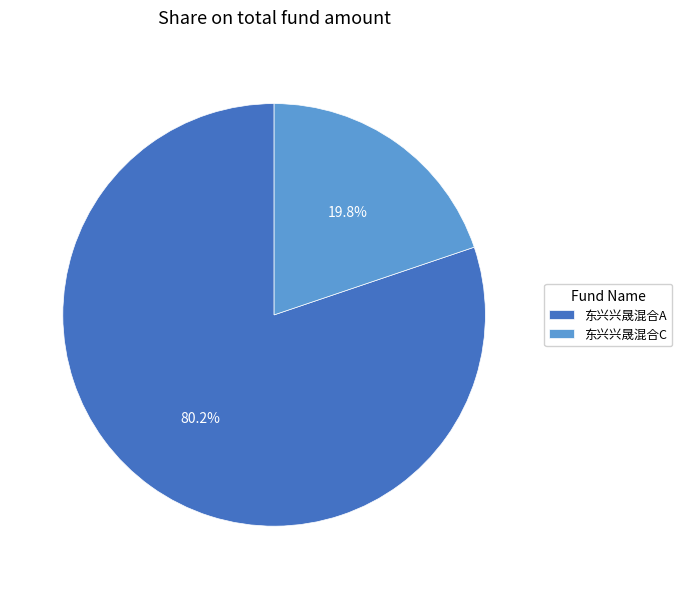

What is the largest slice in the pie chart?

东兴兴晟混合A